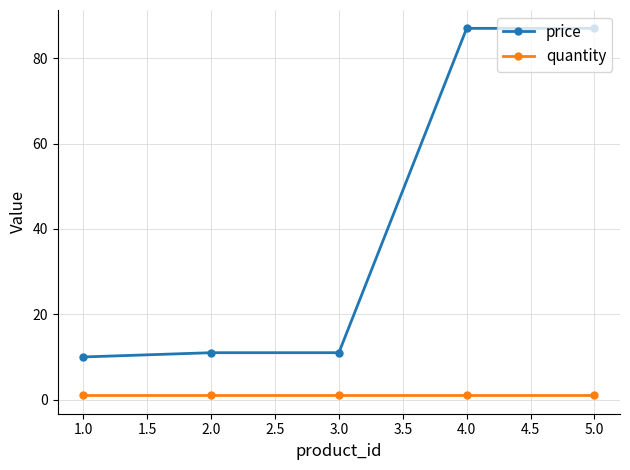

What is the greatest value displayed?

87